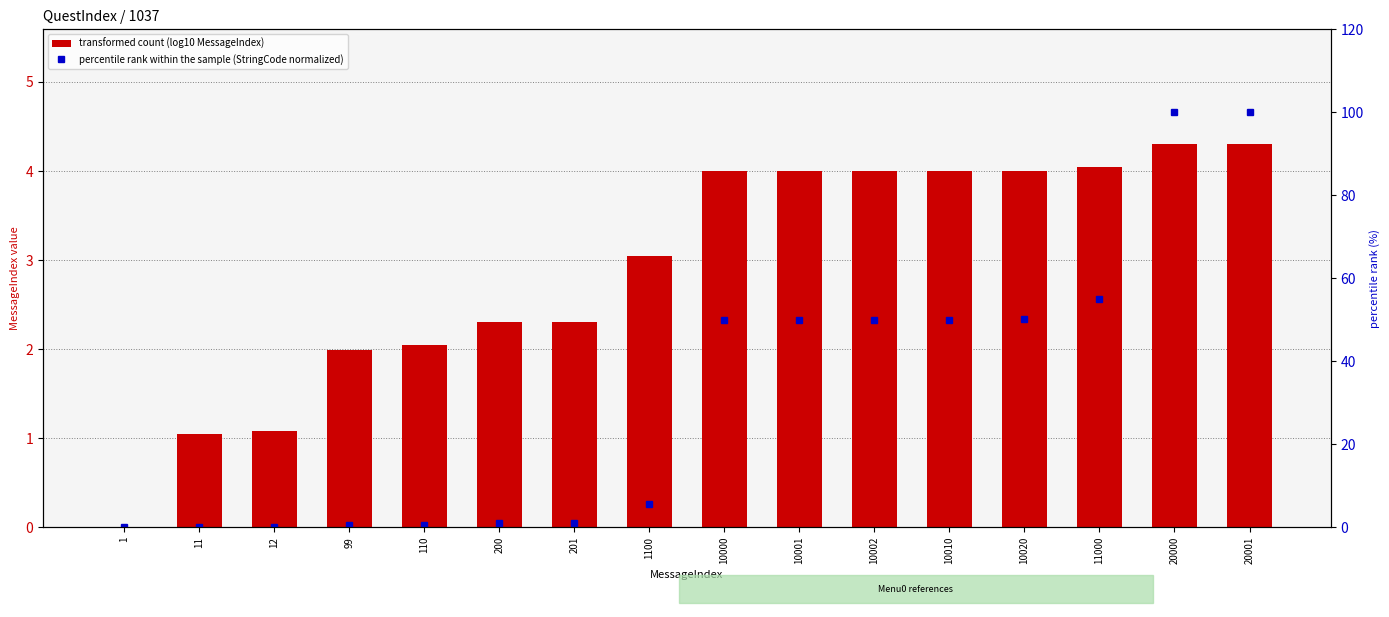

Which series changed the most between 11 and 12?

transformed count (log10 MessageIndex)